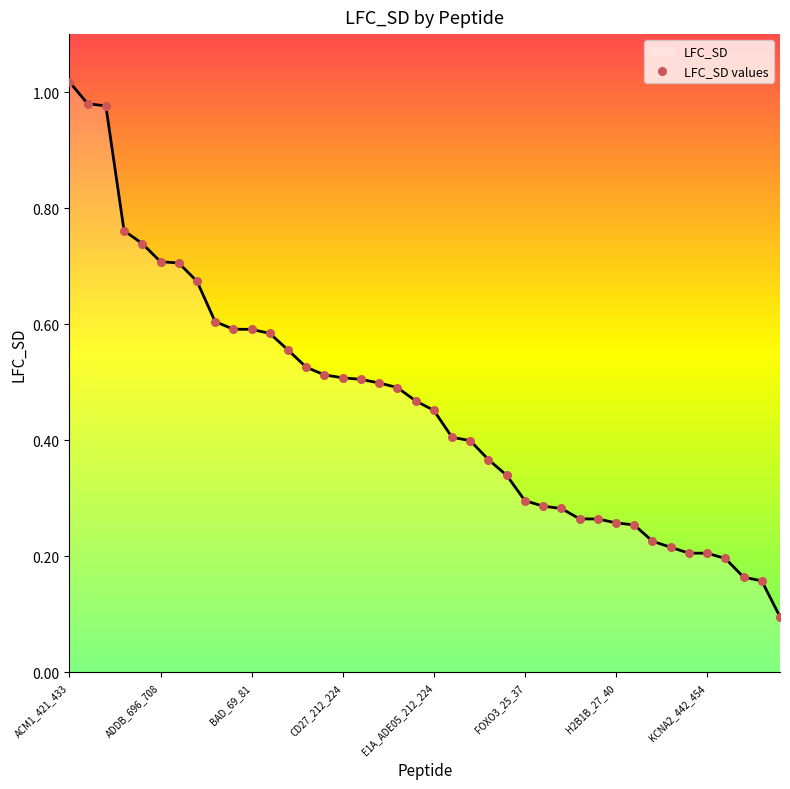

What is the difference between the maximum and minimum values?

0.9